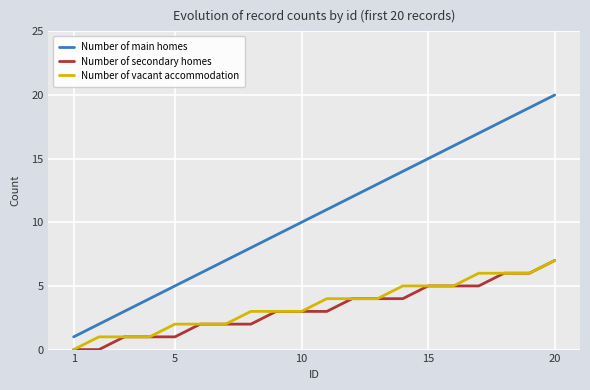

How many series are shown in this chart?

3